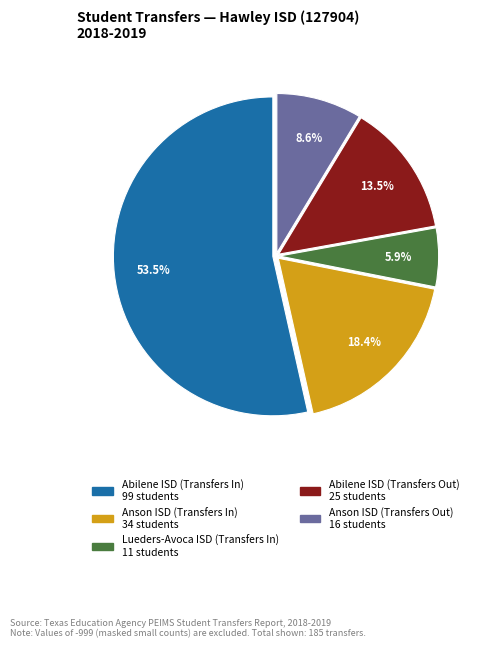

What is the largest slice in the pie chart?

Abilene ISD (Transfers In)